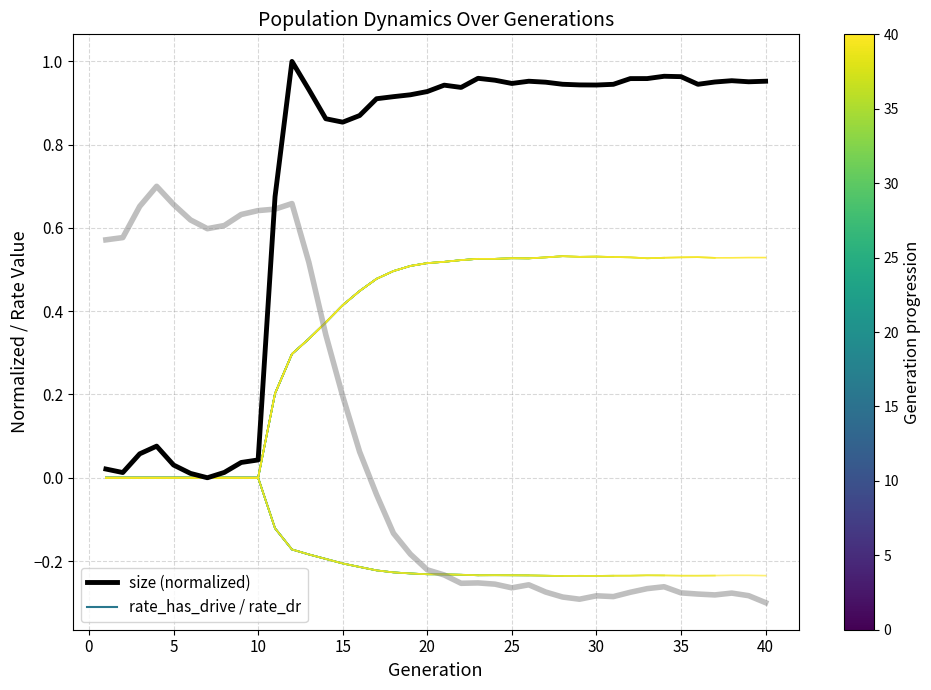

In female_size (normalized), how many points are higher than both neighbors (excluding endpoints)?

7